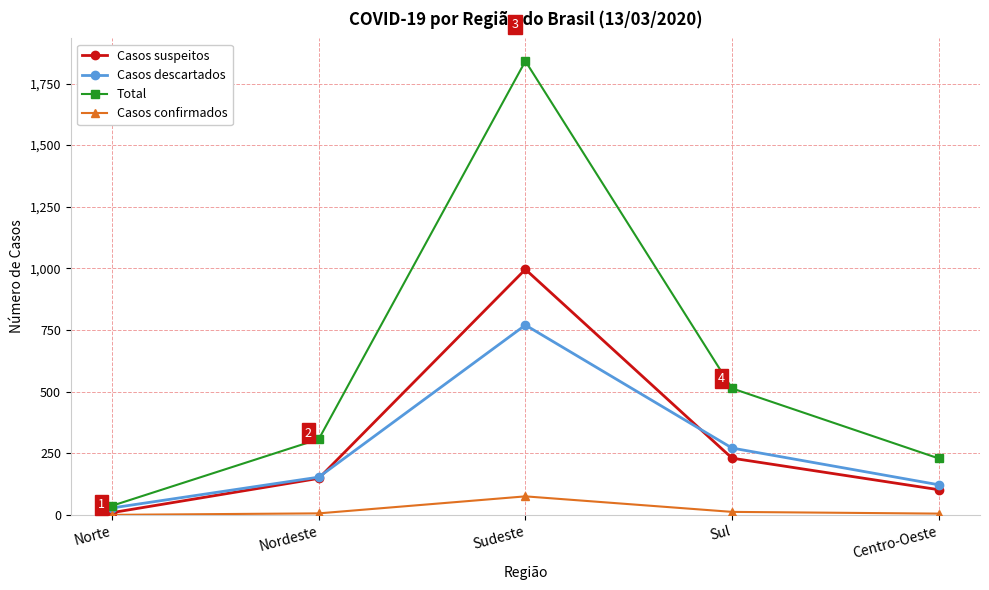

True or false: Casos confirmados and Total cross at least once.

False